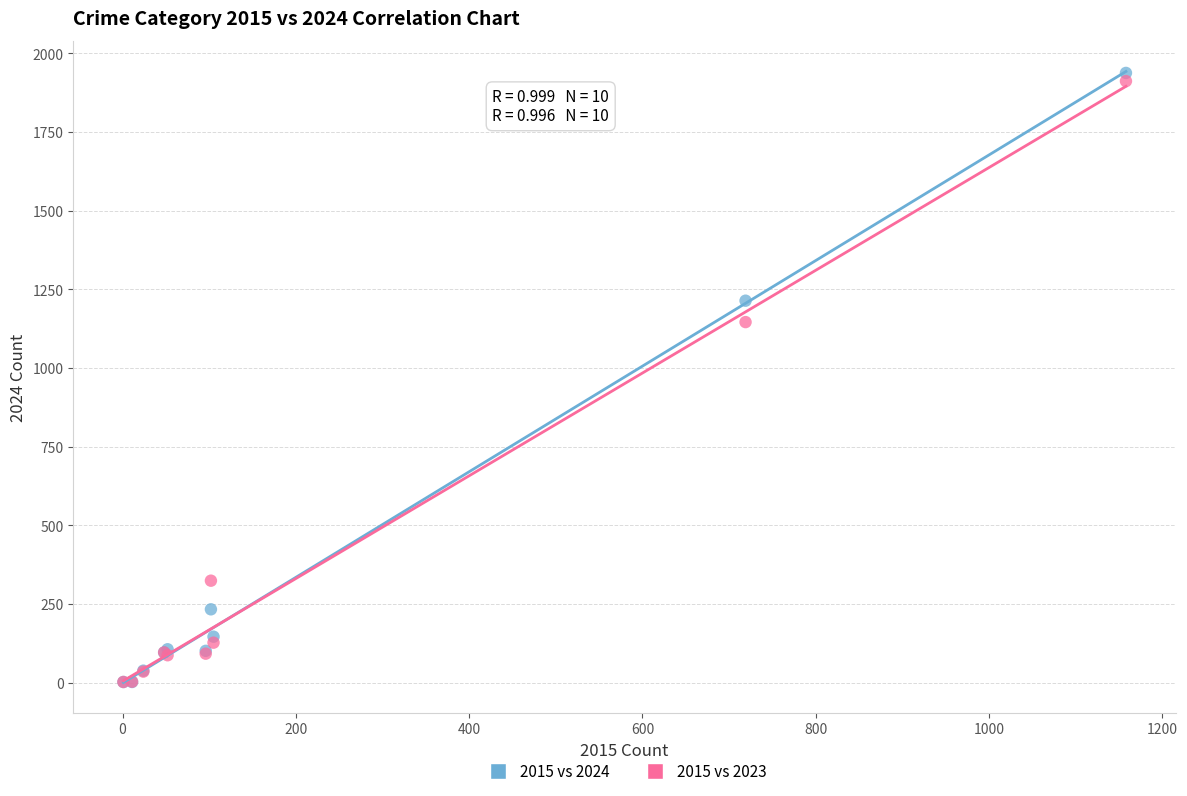

In the 2015 vs 2024 series, what Y value is closest to 970?

1214